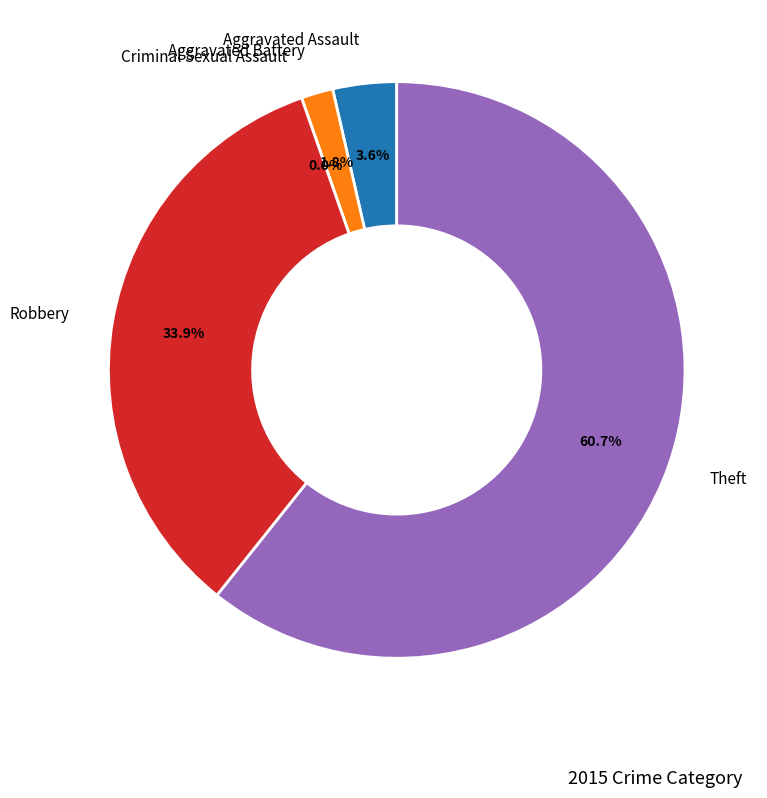

How many segments does this pie chart have?

5